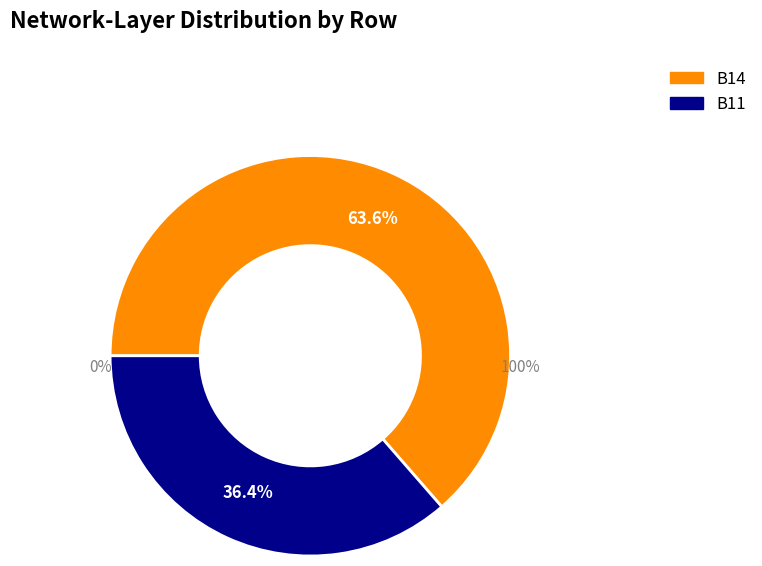

True or false: B14 accounts for 64% of the total.

True